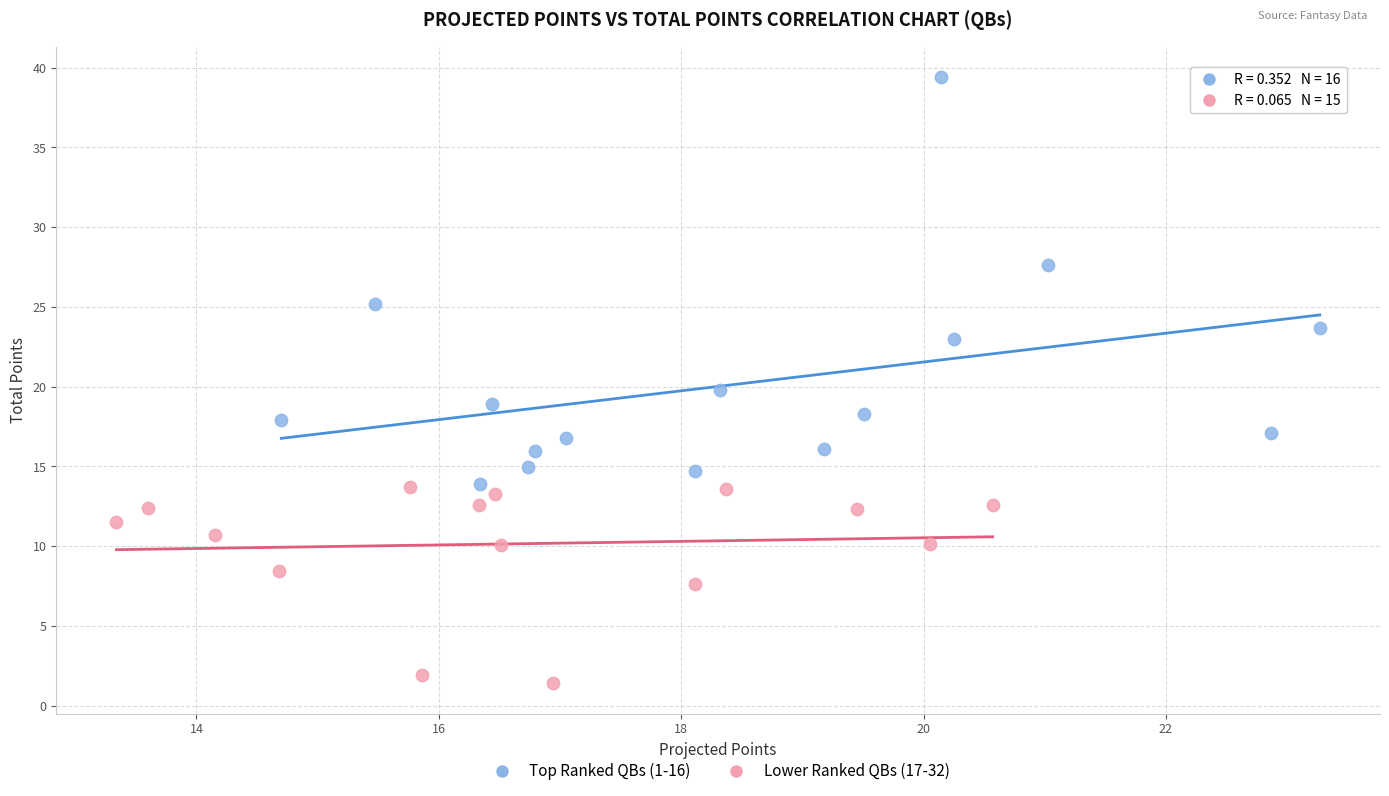

Which series has the widest spread of Y values?

Top Ranked QBs (1-16)